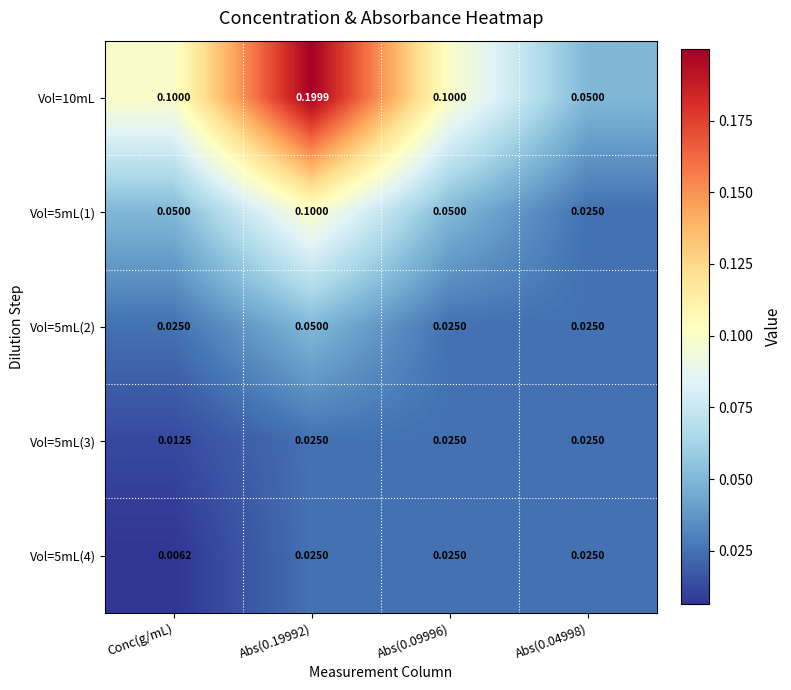

Which series has the widest spread of values?

Vol=10mL